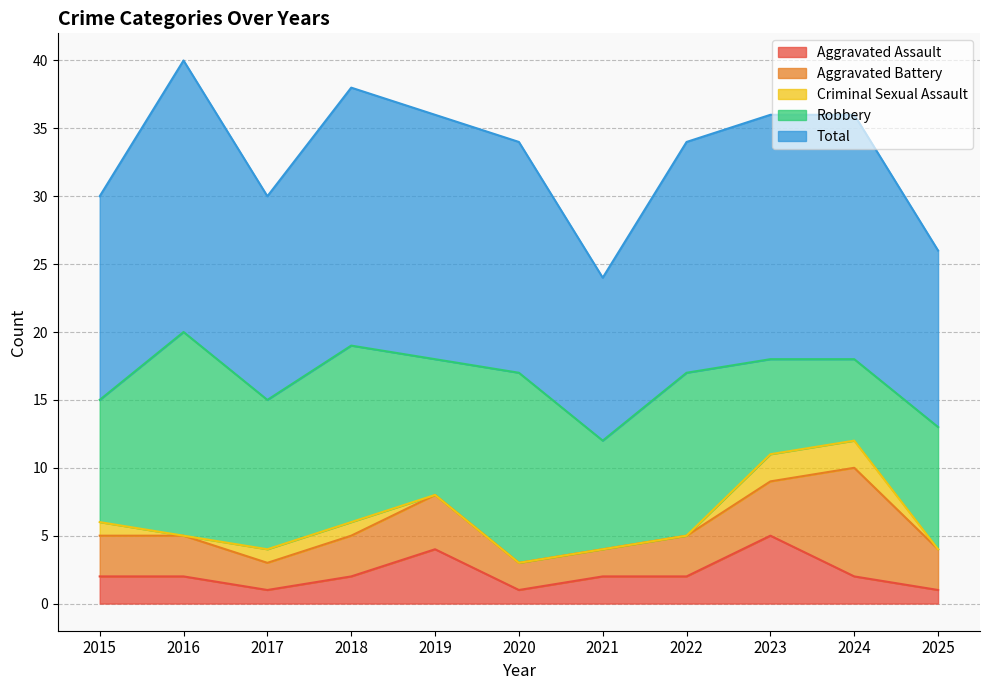

True or false: Total and Robbery intersect in this chart.

False